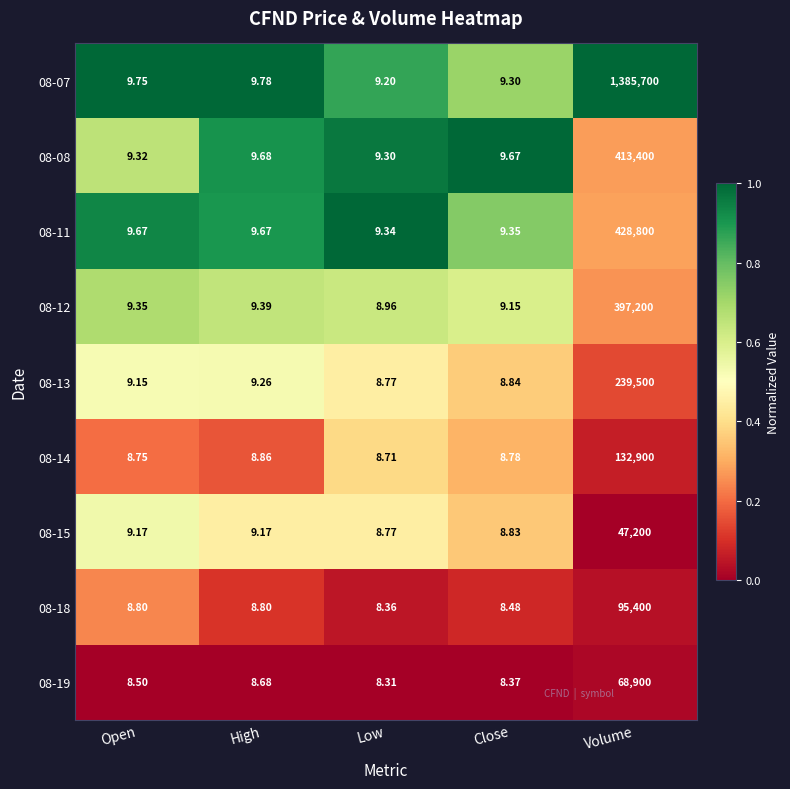

At which label does 08-12 first exceed 9?

Open